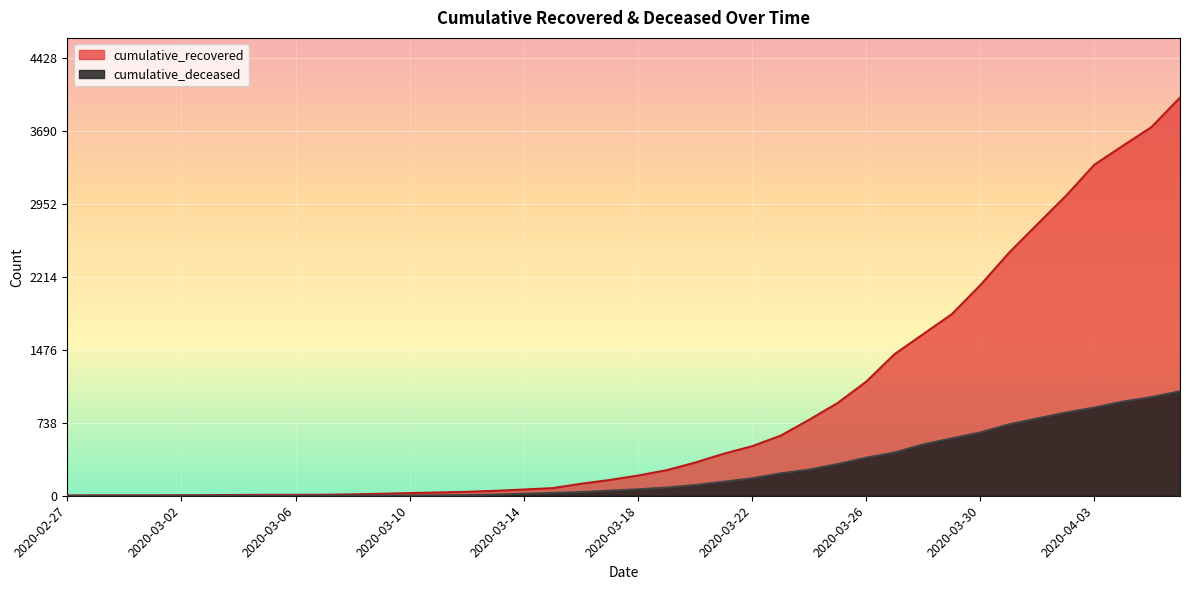

True or false: cumulative_deceased has more than 2 interior local peaks.

False